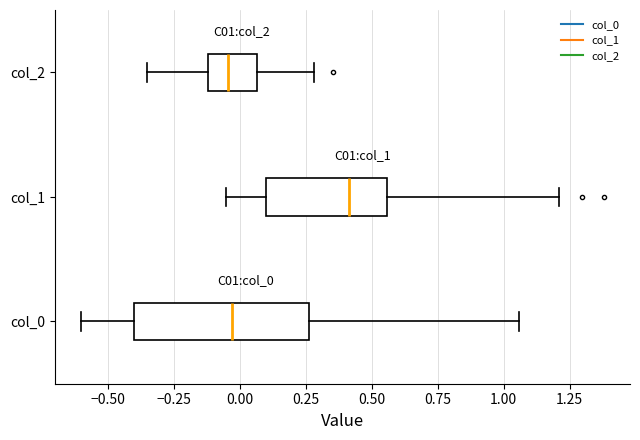

Which box is the widest, from its left edge to its right edge?

col_0